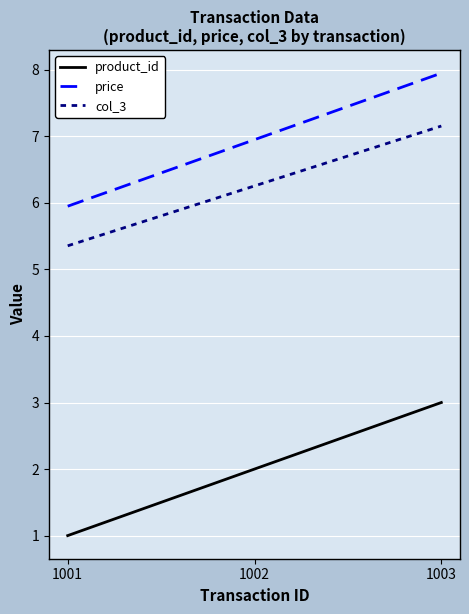

What is the lowest value of the col_3 series?

5.4